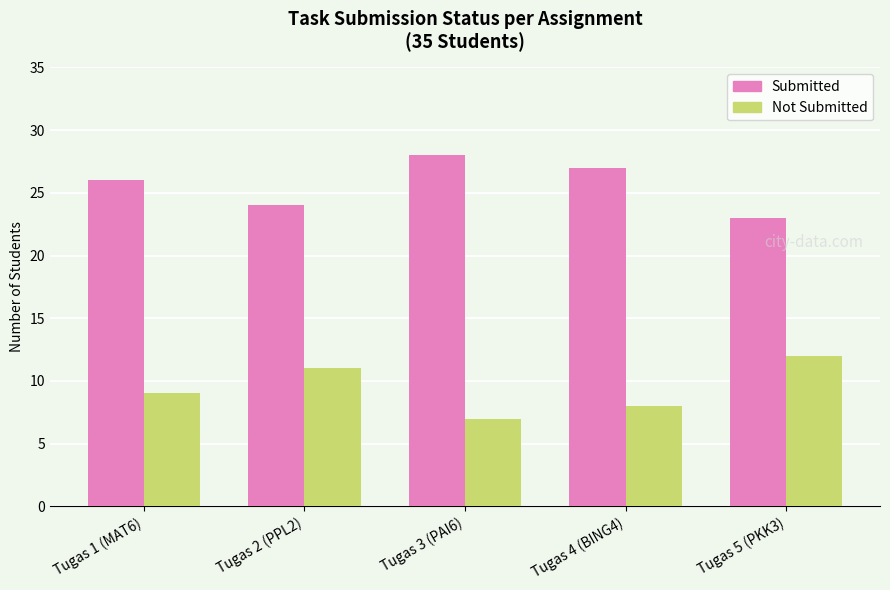

True or false: Not Submitted has a value of 9 at Tugas 1 (MAT6).

True